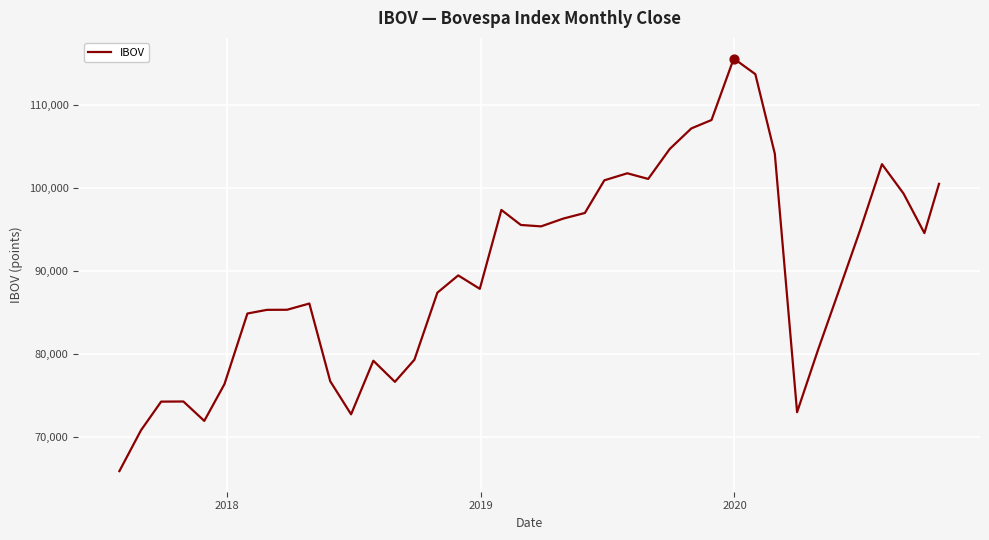

What is the smallest value displayed?

65920